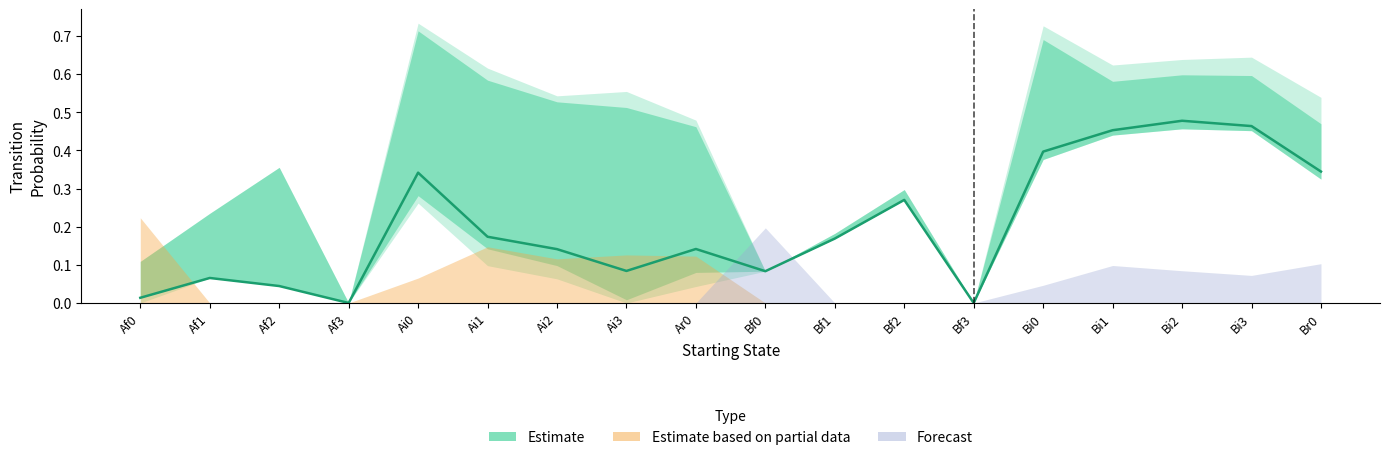

At which label is the value closest to 0?

Af3